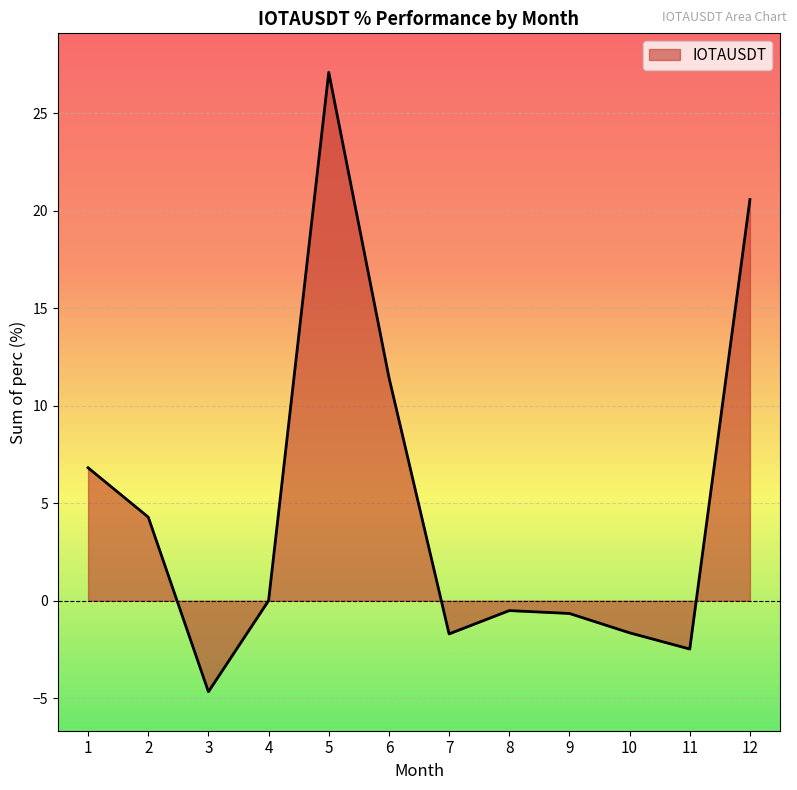

What is the smallest value displayed?

-4.7